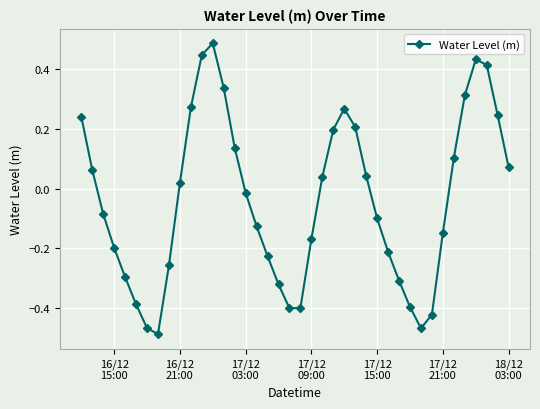

How many interior local valleys (lower than both neighbors) does the data have?

3